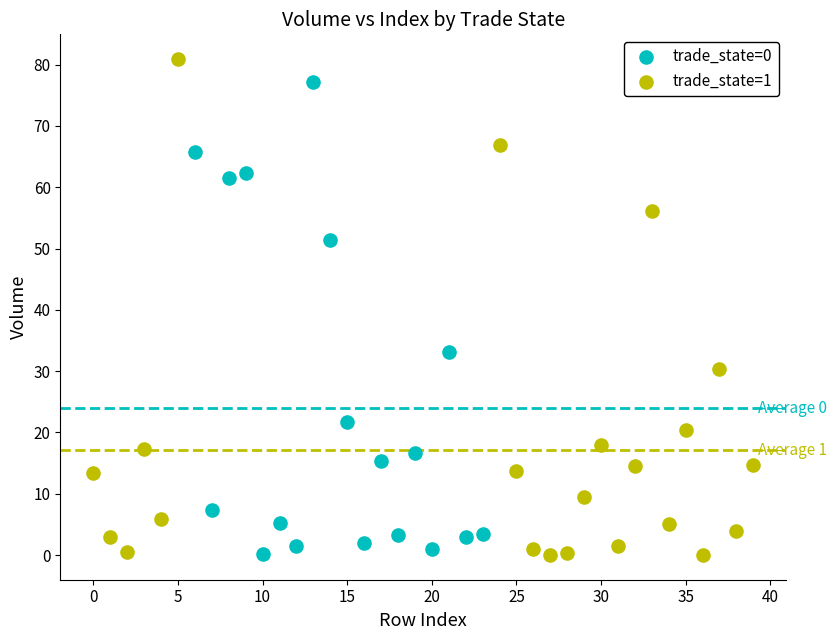

Which series reaches the maximum Y coordinate?

trade_state=1